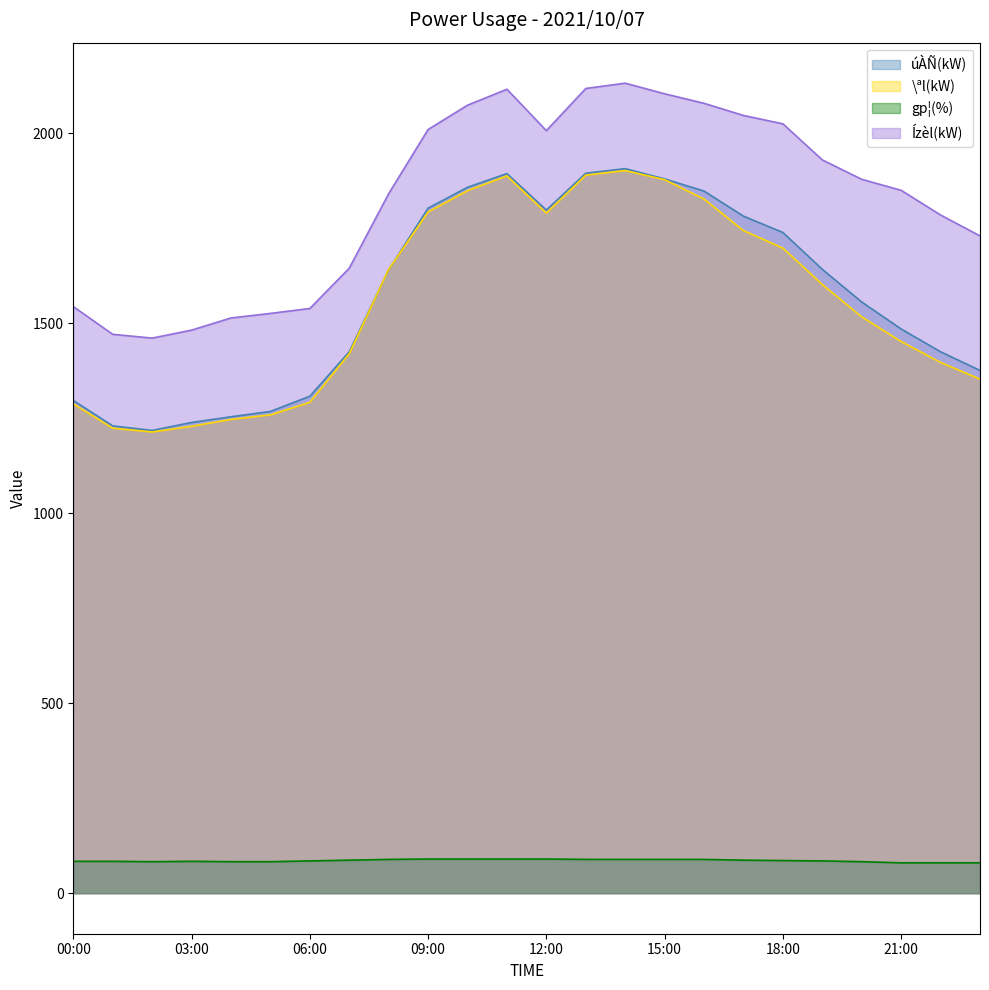

True or false: gp¦(%) and \ªl(kW) cross at least once.

False